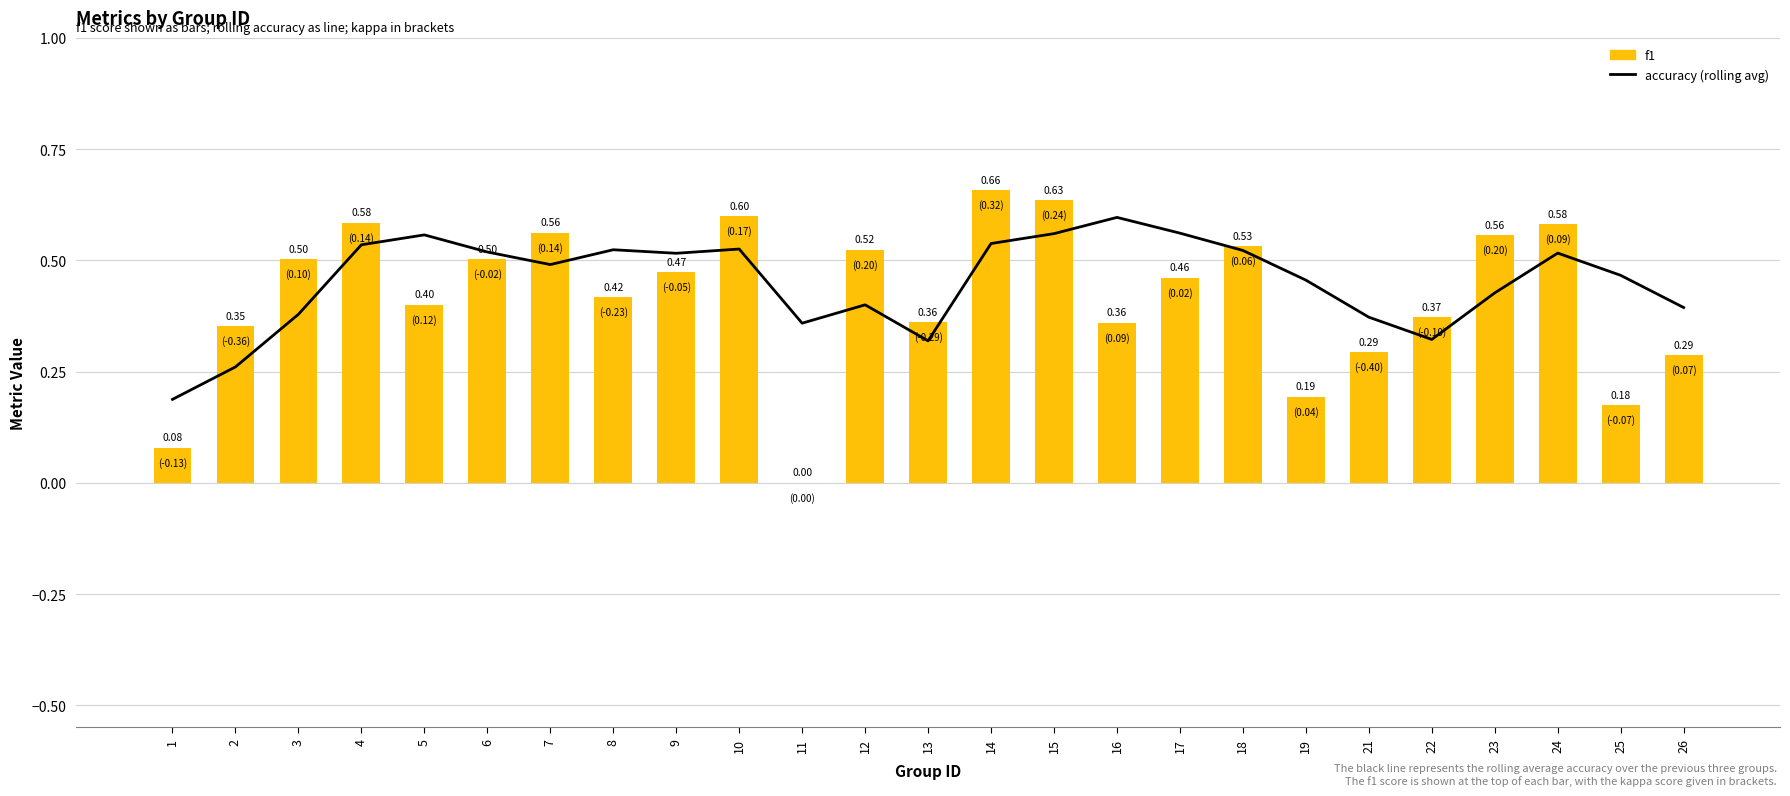

Is the value of accuracy (rolling avg) at 15 greater than the value of f1 at 10?

No